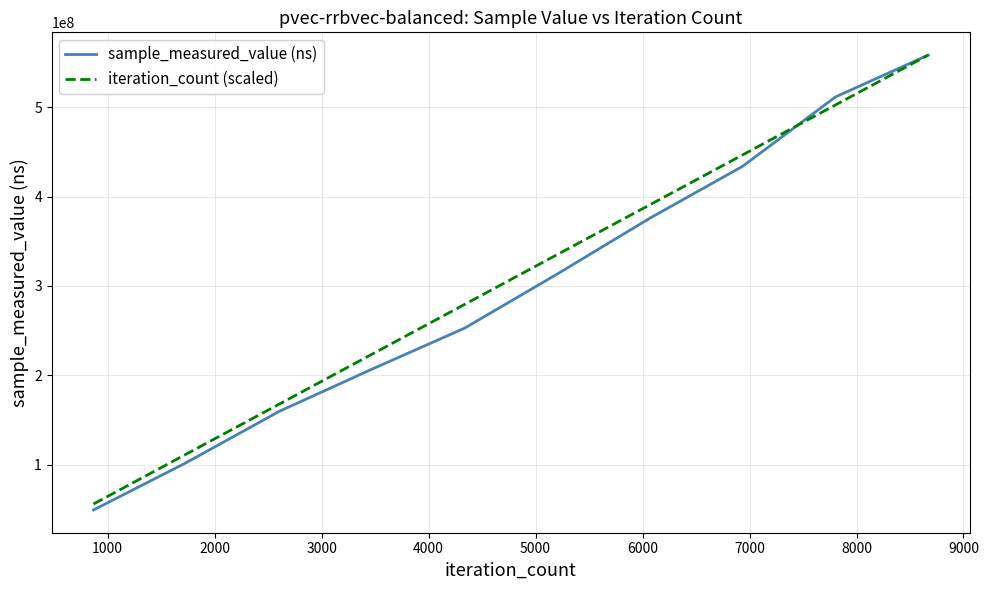

True or false: iteration_count (scaled) has more than 0 interior local peaks.

False